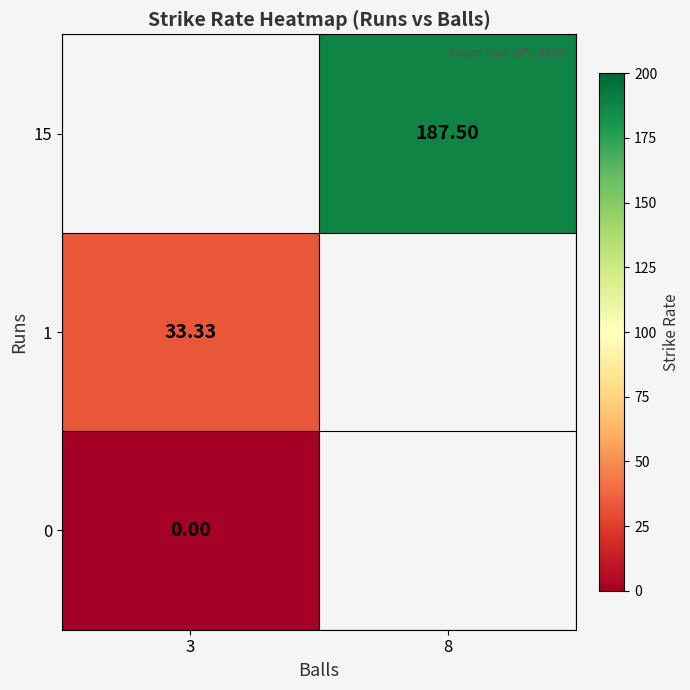

Is the value of 15 at 8 greater than the value of 0 at 3?

Yes